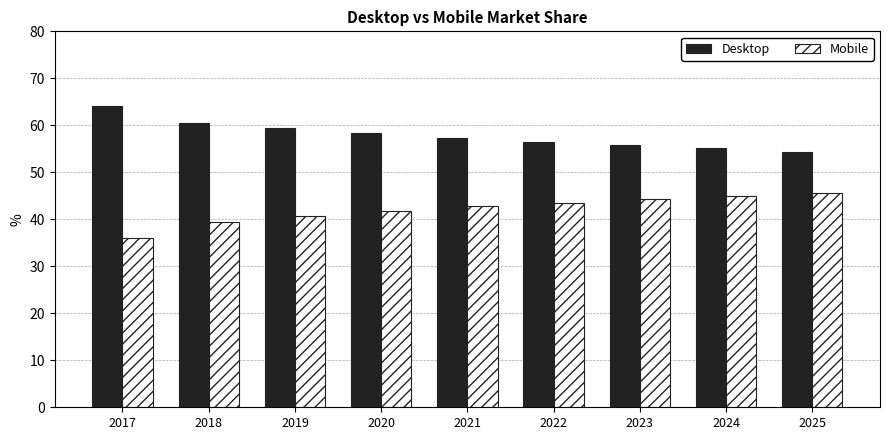

Reading right to left, what are all the values shown in this chart?

Desktop: 54.4	55.1	55.7	56.5	57.2	58.3	59.4	60.5	64.1
Mobile: 45.6	44.9	44.3	43.5	42.8	41.7	40.6	39.5	35.9